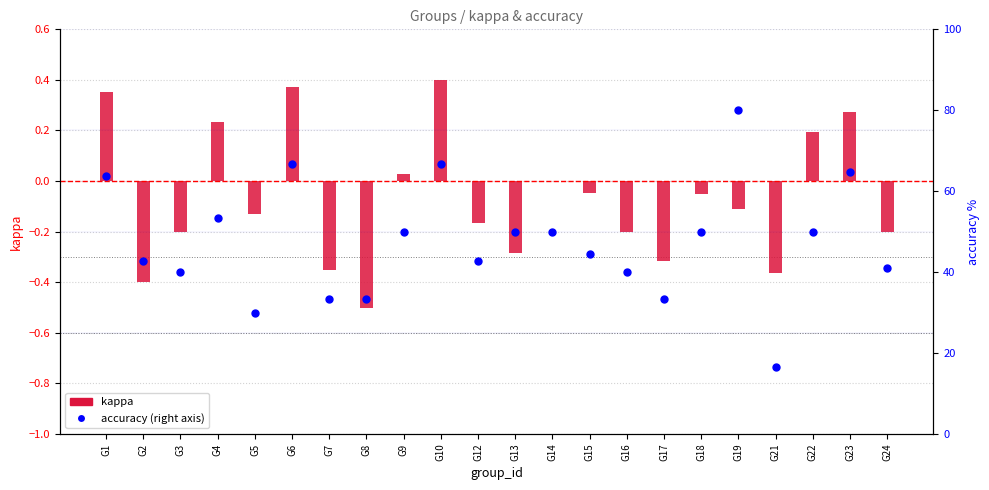

Which series contains the lowest Y value?

kappa